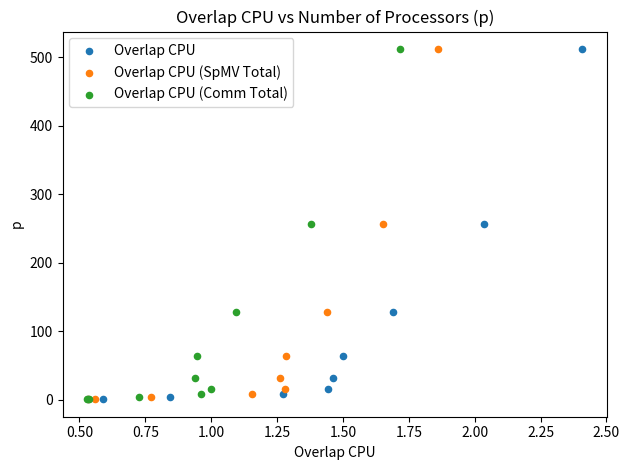

What are all the series names shown in the legend?

Overlap CPU, Overlap CPU (SpMV Total), Overlap CPU (Comm Total)